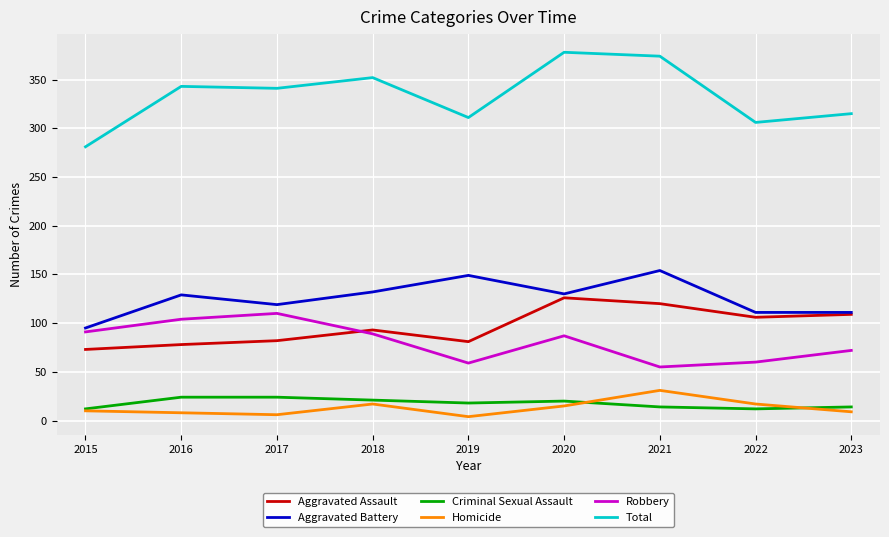

What is the difference between the Aggravated Assault values at 2016 and 2021?

42